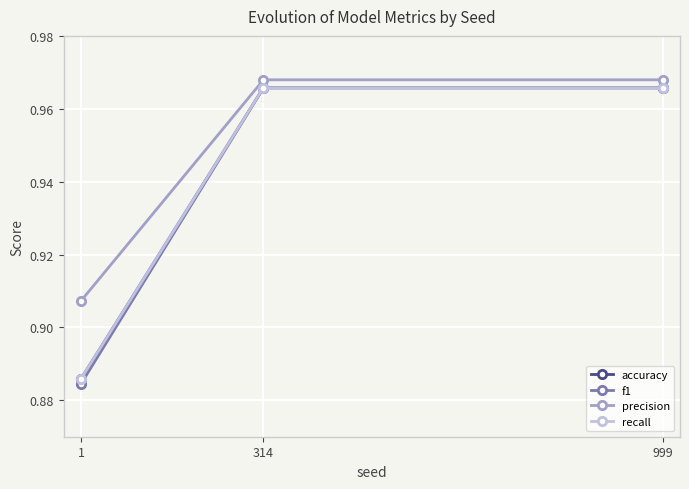

What is the value of the recall point at the 3rd from the left?

1.0